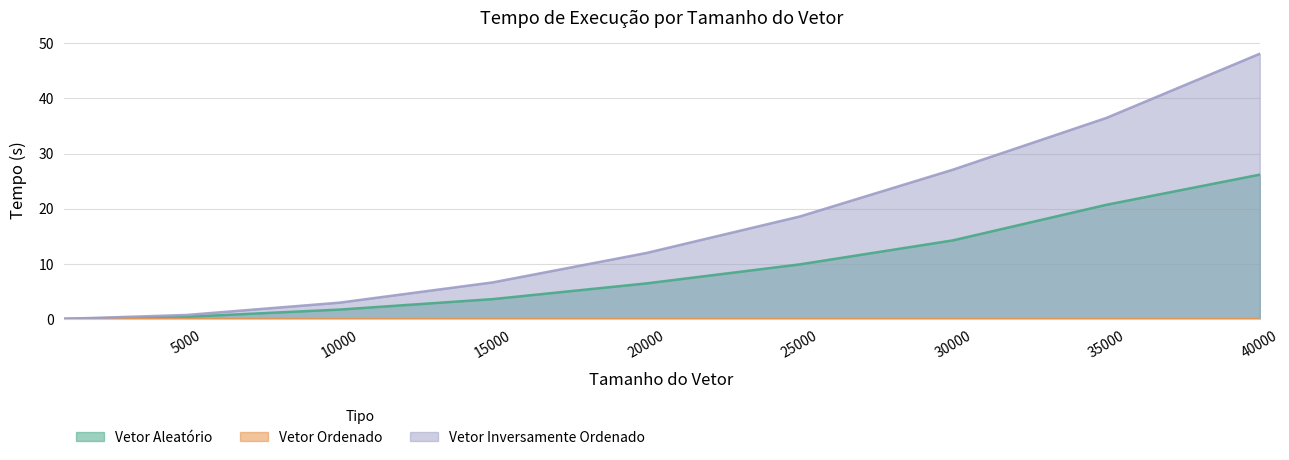

Which series has the largest total across all categories?

Vetor Inversamente Ordenado